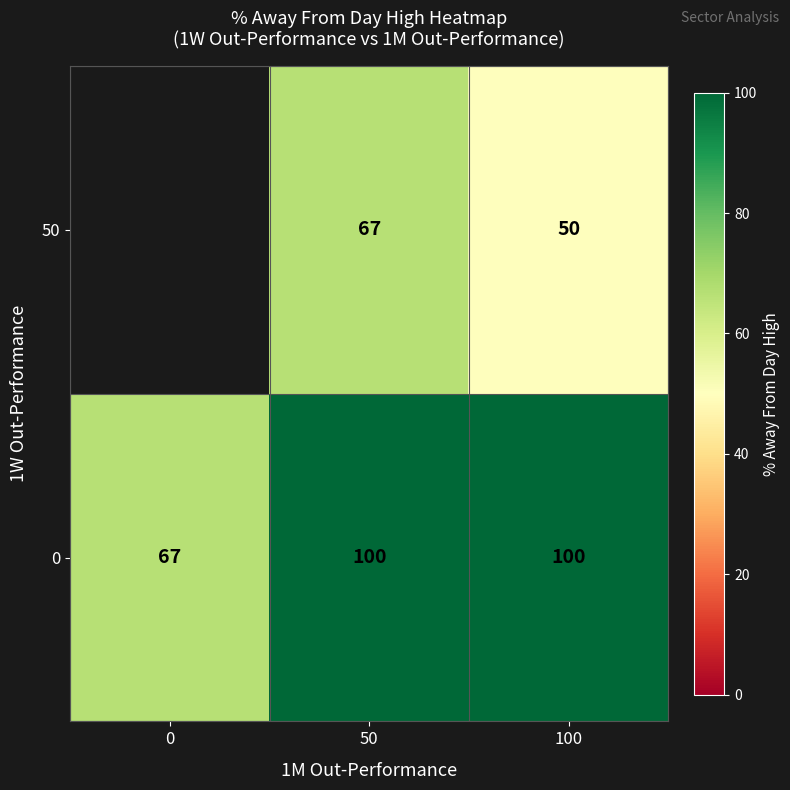

What is the total value across all series at 50?

167.0